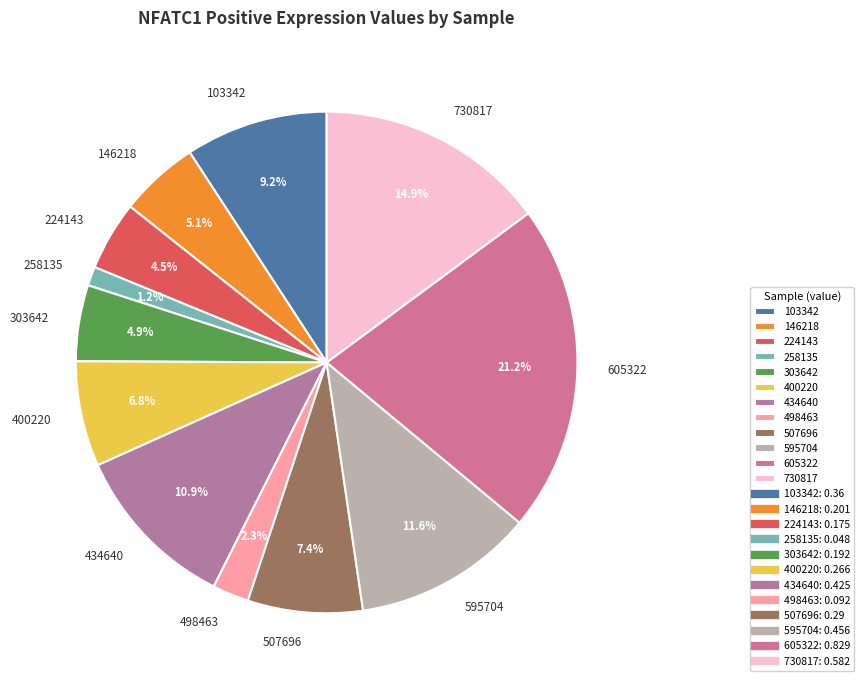

What percentage is NOT represented by 303642?

95.1%